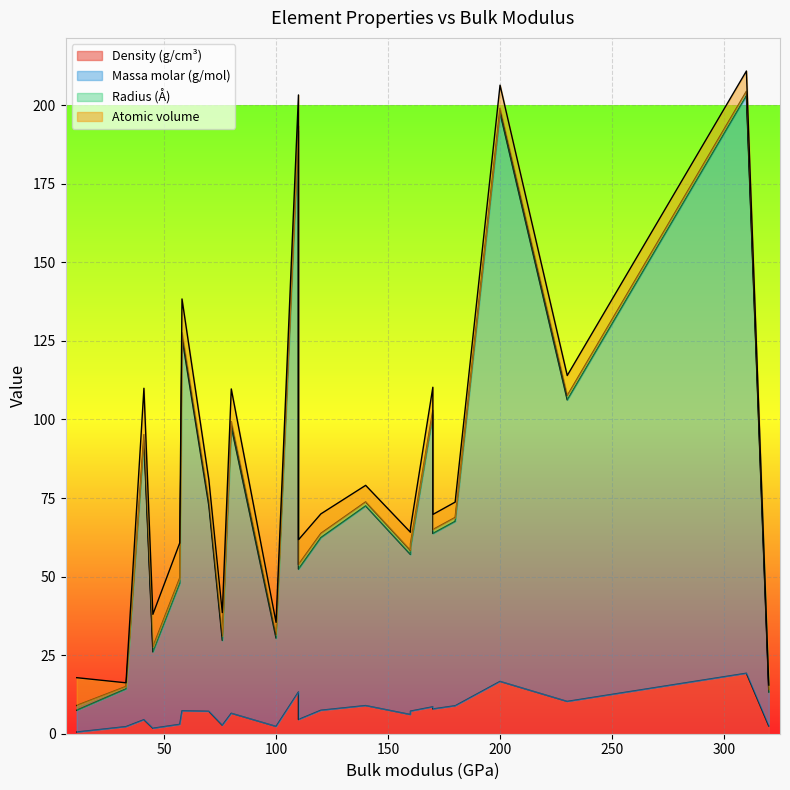

How many Radius (Å) values are between 1 and 2?

22